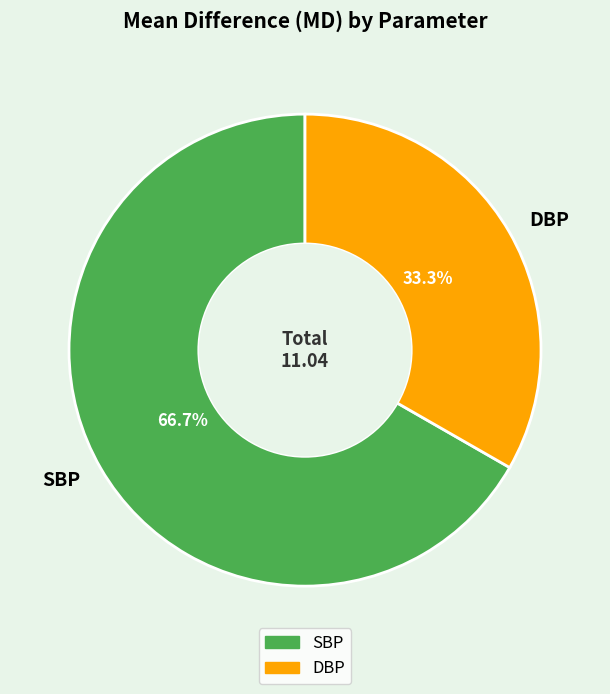

To the nearest percent, what is the difference between the SBP and DBP slice percentages?

33%